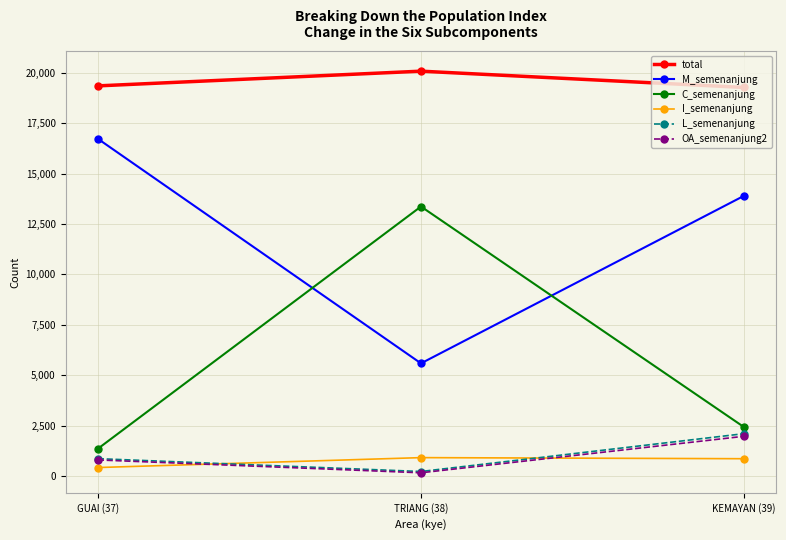

What is the label of the 1st point from the right?

KEMAYAN (39)